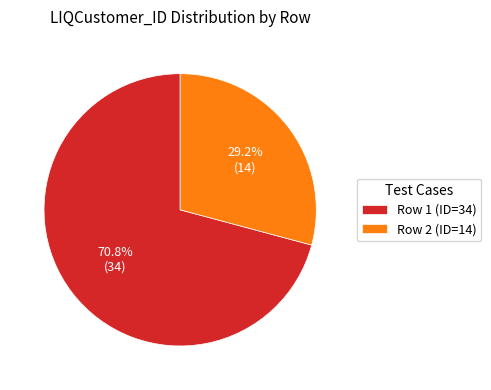

Is Row 1 (ID=34) the majority of the pie?

Yes